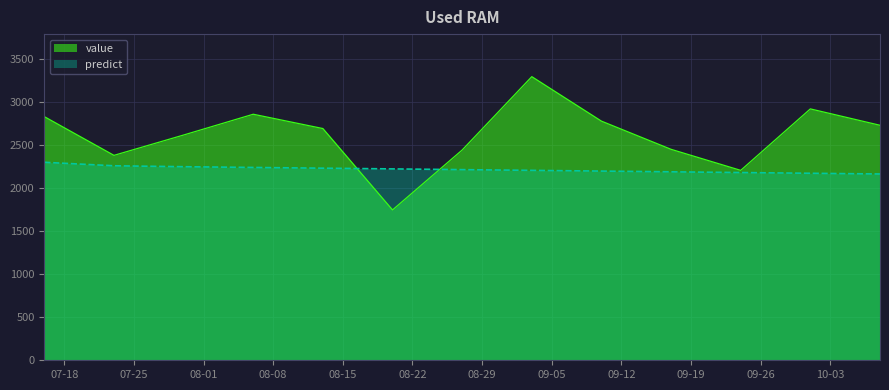

Which series has the largest range (max minus min)?

value